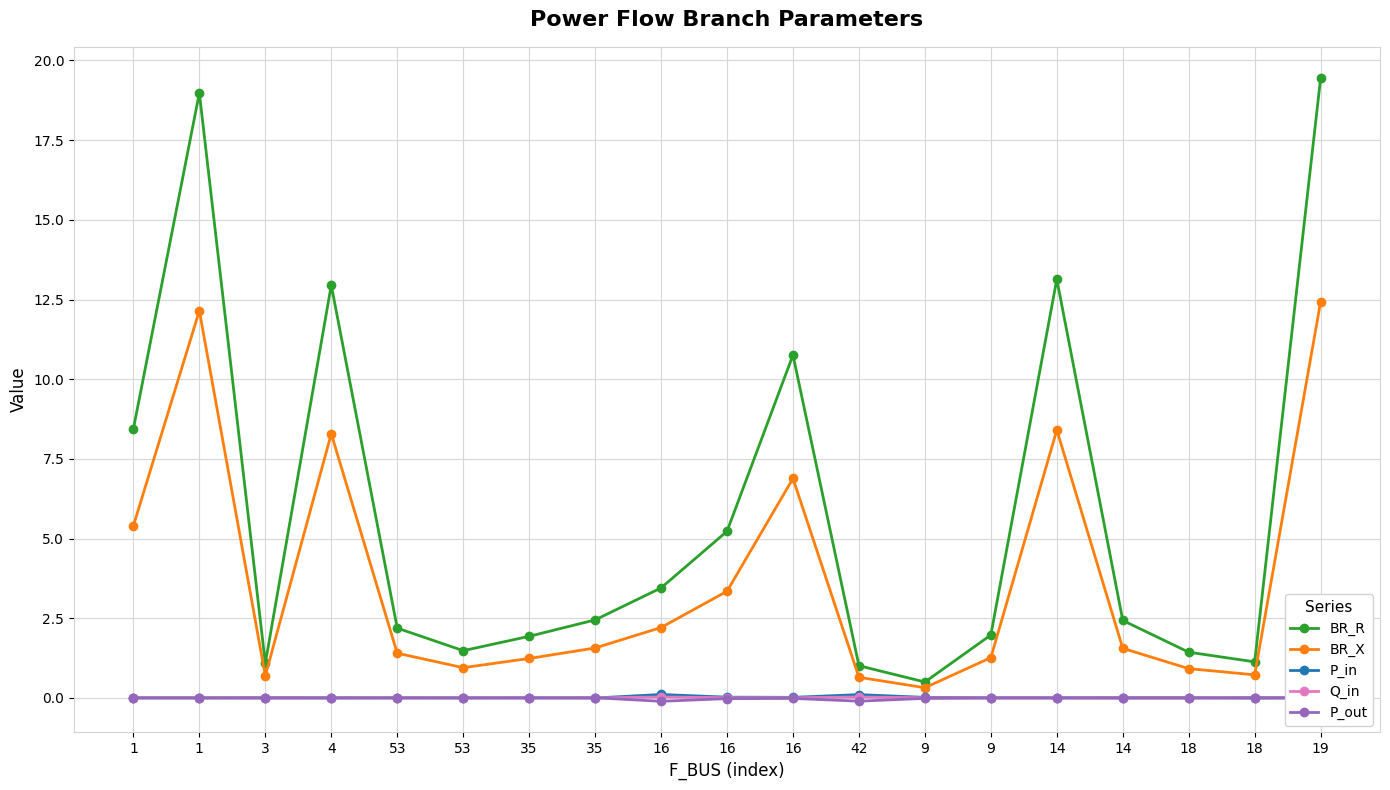

How many lines are shown in the chart?

5